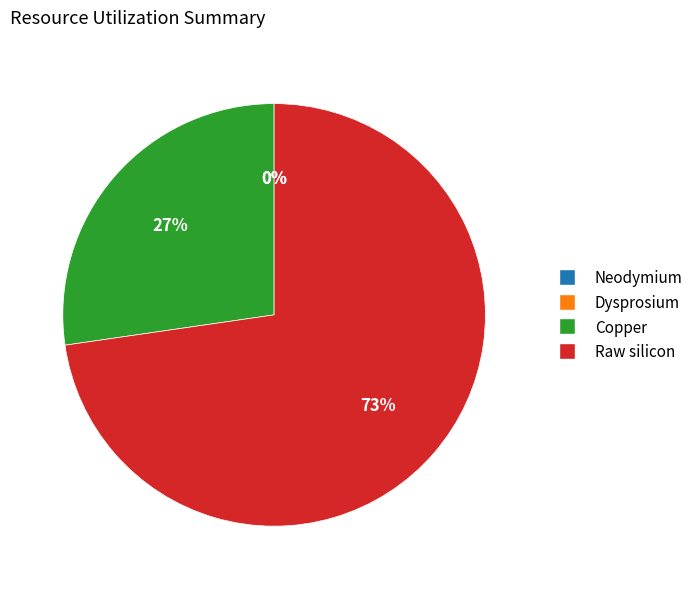

To the nearest percent, what percentage of the pie is Copper?

27%